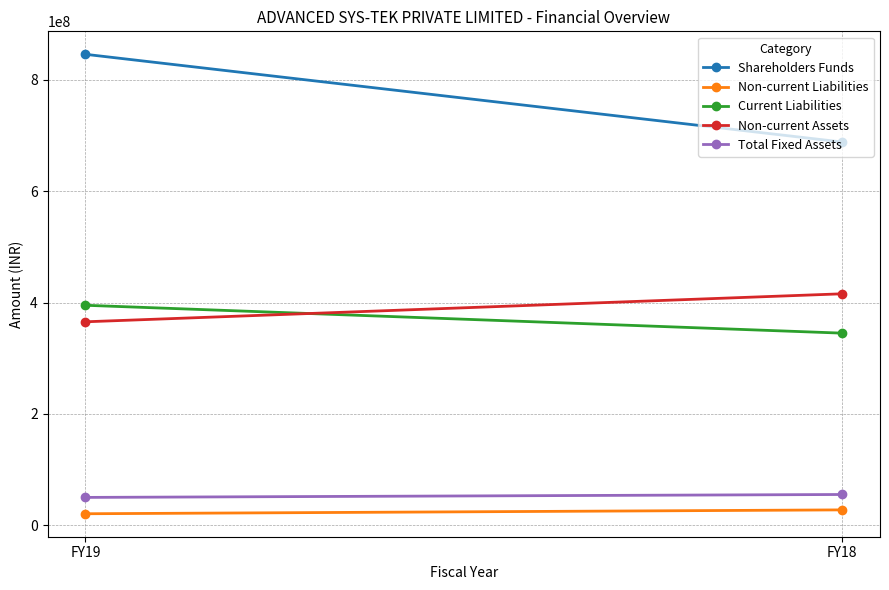

Which category has the lowest value in the Current Liabilities series?

FY18